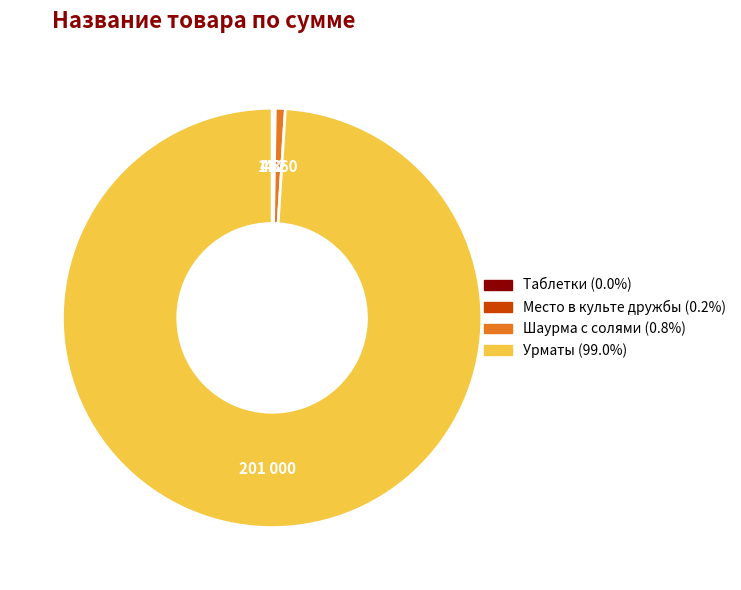

Which category accounts for the majority?

Урматы